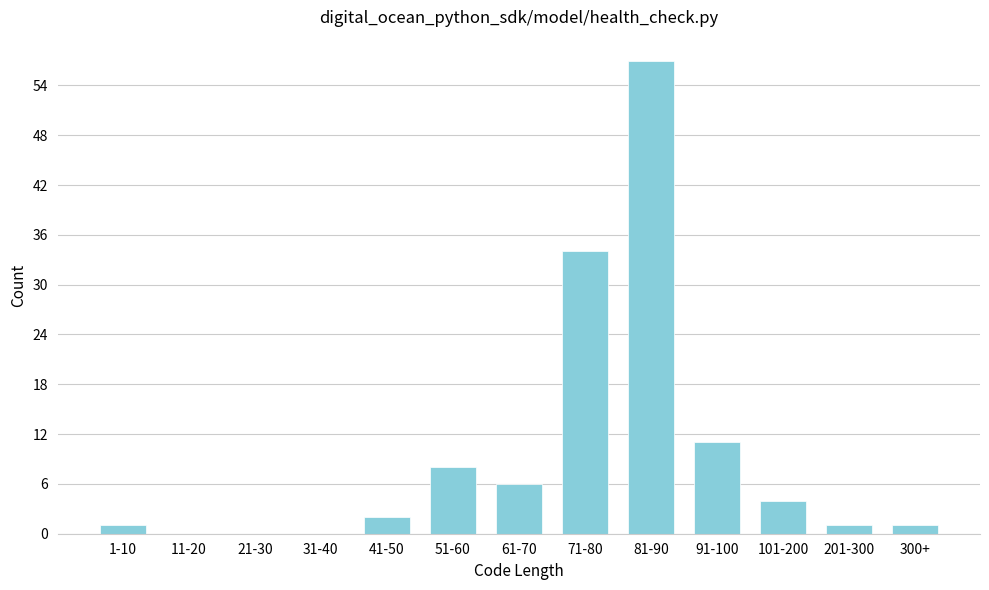

Reading right to left, transcribe all the data shown in this chart.

300+=1	201-300=1	101-200=4	91-100=11	81-90=57	71-80=34	61-70=6	51-60=8	41-50=2	31-40=0	21-30=0	11-20=0	1-10=1